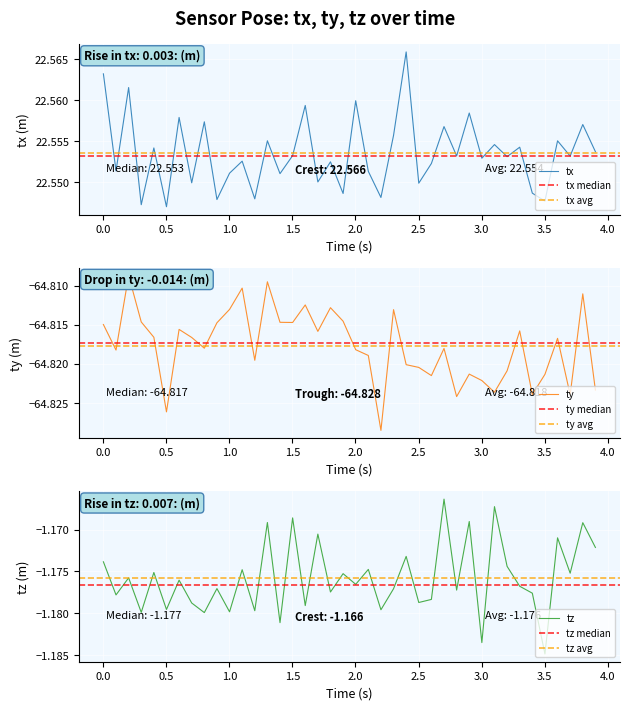

What are all the series names shown in the legend?

tx, ty, tz